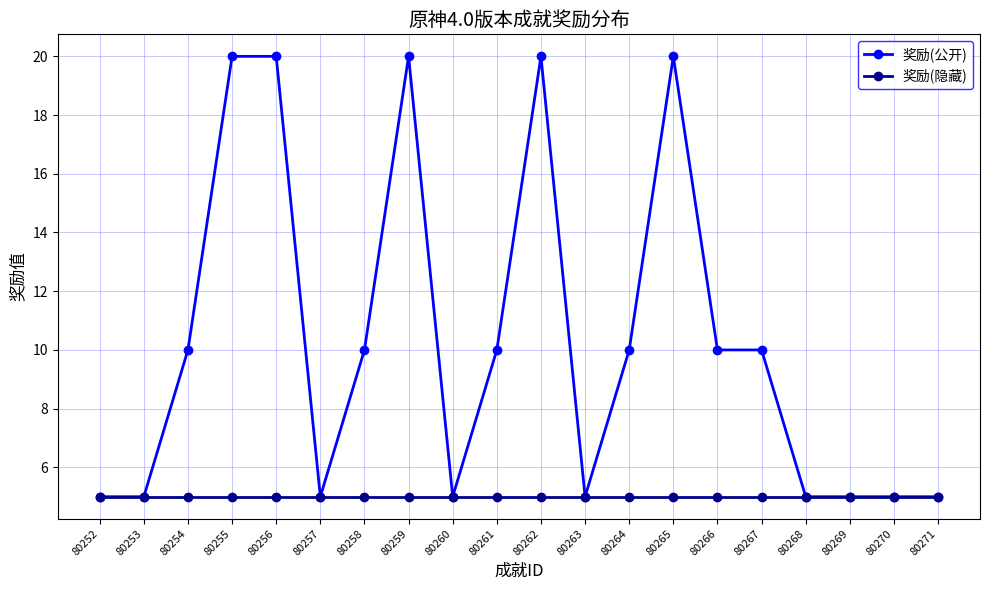

What is the value of the 奖励(隐藏) point at the 15th from the left?

5